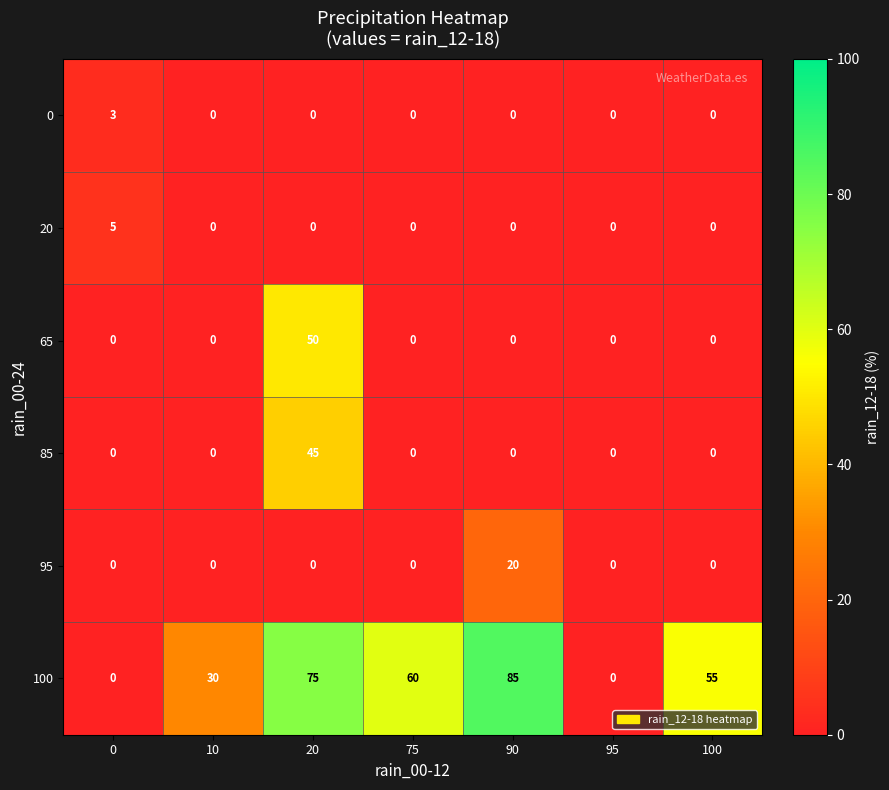

What is the difference between the highest and lowest values at 90?

85.0